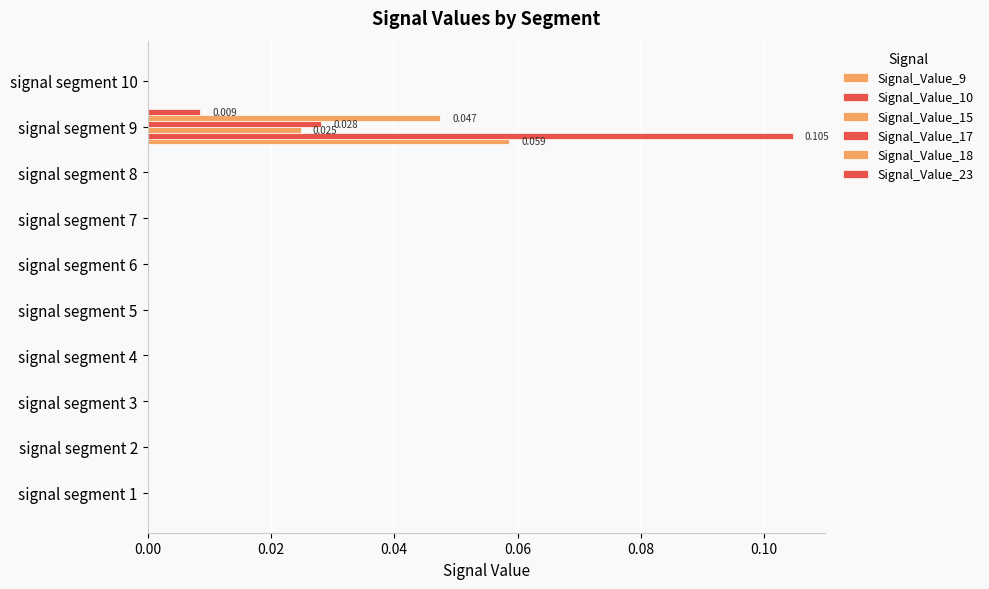

How many data points does each series have?

10